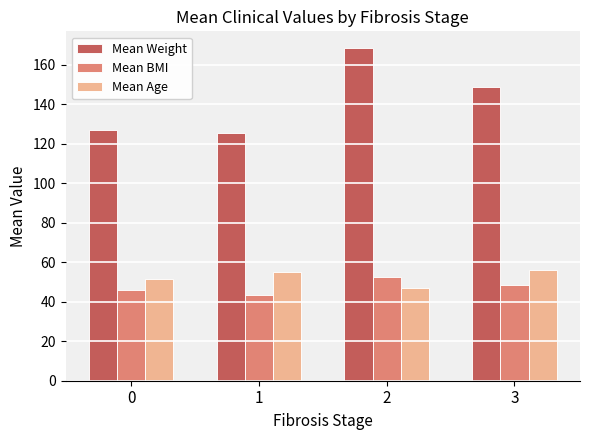

Which series has the widest spread of values?

Mean Weight